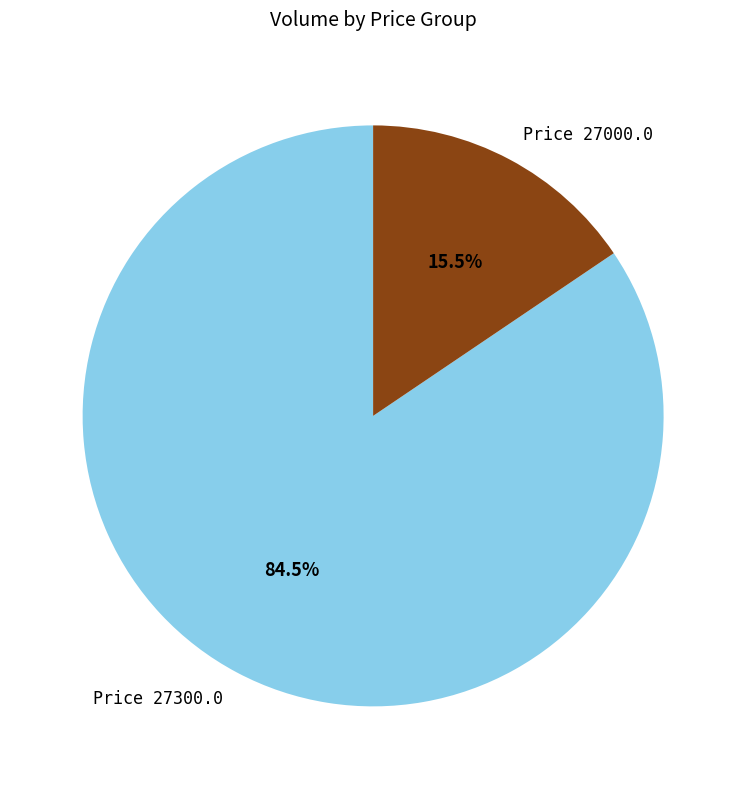

Which has a higher value, Price 27300.0 or Price 27000.0?

Price 27300.0